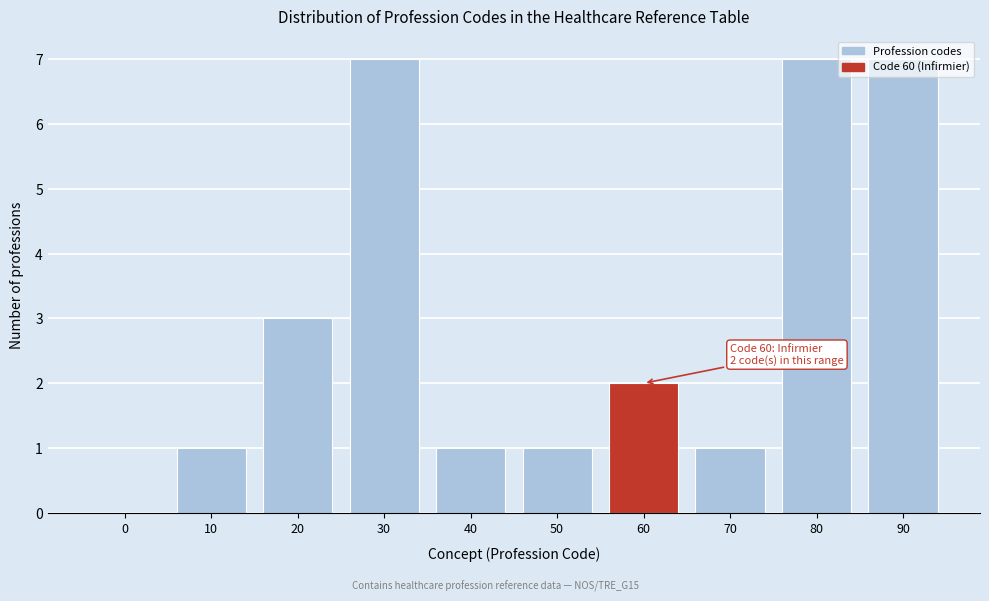

What is the change in value from 50 to 60?

+1